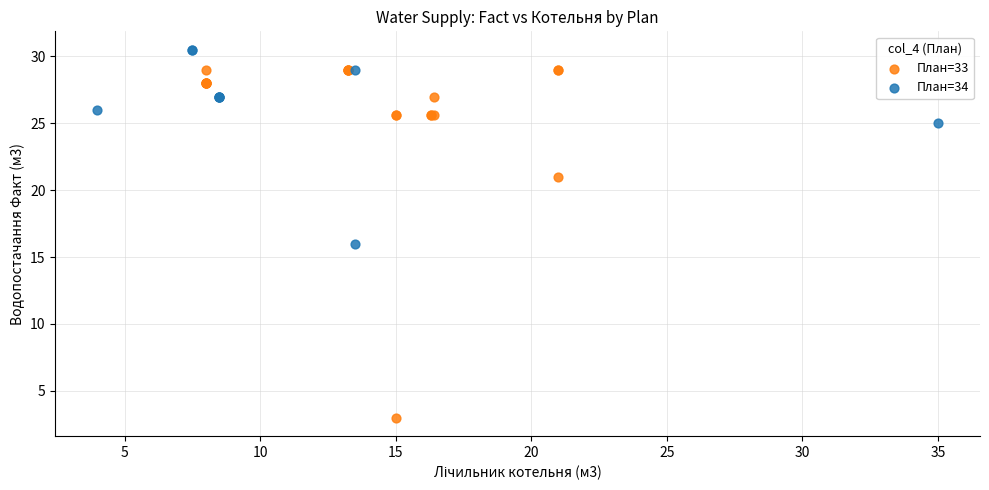

Which series contains the lowest Y value?

План=33